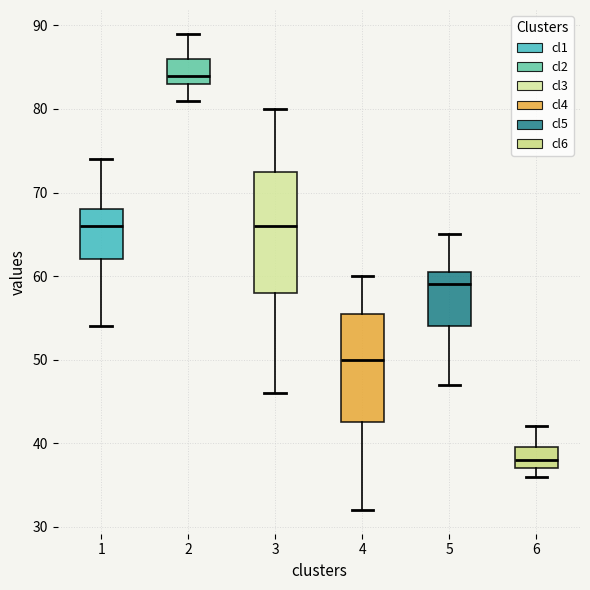

Reading left to right, transcribe this box plot: for each box, give where its median line is, the range the box spans, and where its two whiskers end, as read against the y-axis. The values are not printed on the chart, so give them approximately, as read against the axis.

1: median 66, box 62 to 68, whiskers 54 to 74
2: median 84, box 83 to 86, whiskers 81 to 89
3: median 66, box 58 to 73, whiskers 46 to 80
4: median 50, box 43 to 56, whiskers 32 to 60
5: median 59, box 54 to 61, whiskers 47 to 65
6: median 38, box 37 to 40, whiskers 36 to 42